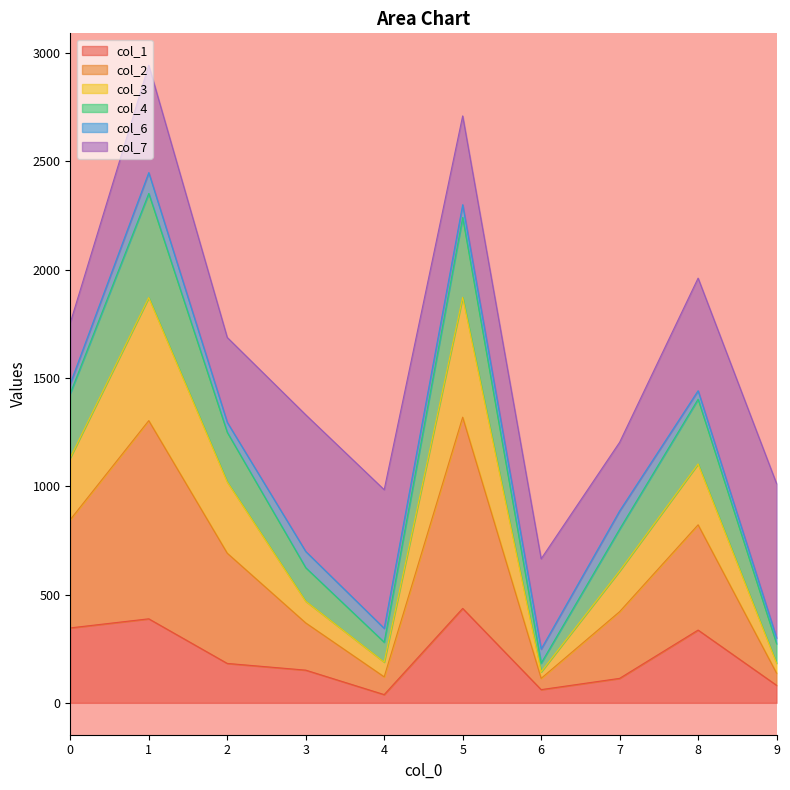

Does the chart display data point markers on the line(s)?

No